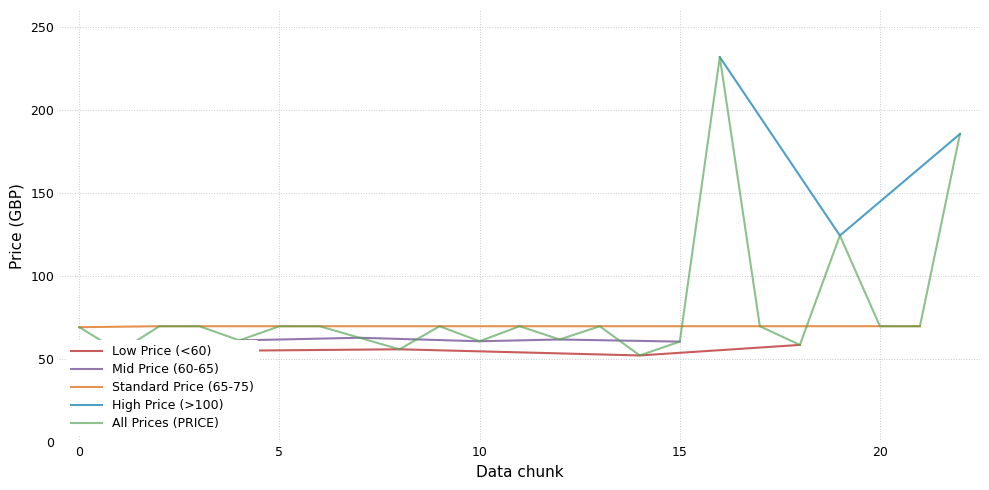

What is the maximum value for All Prices (PRICE)?

231.7